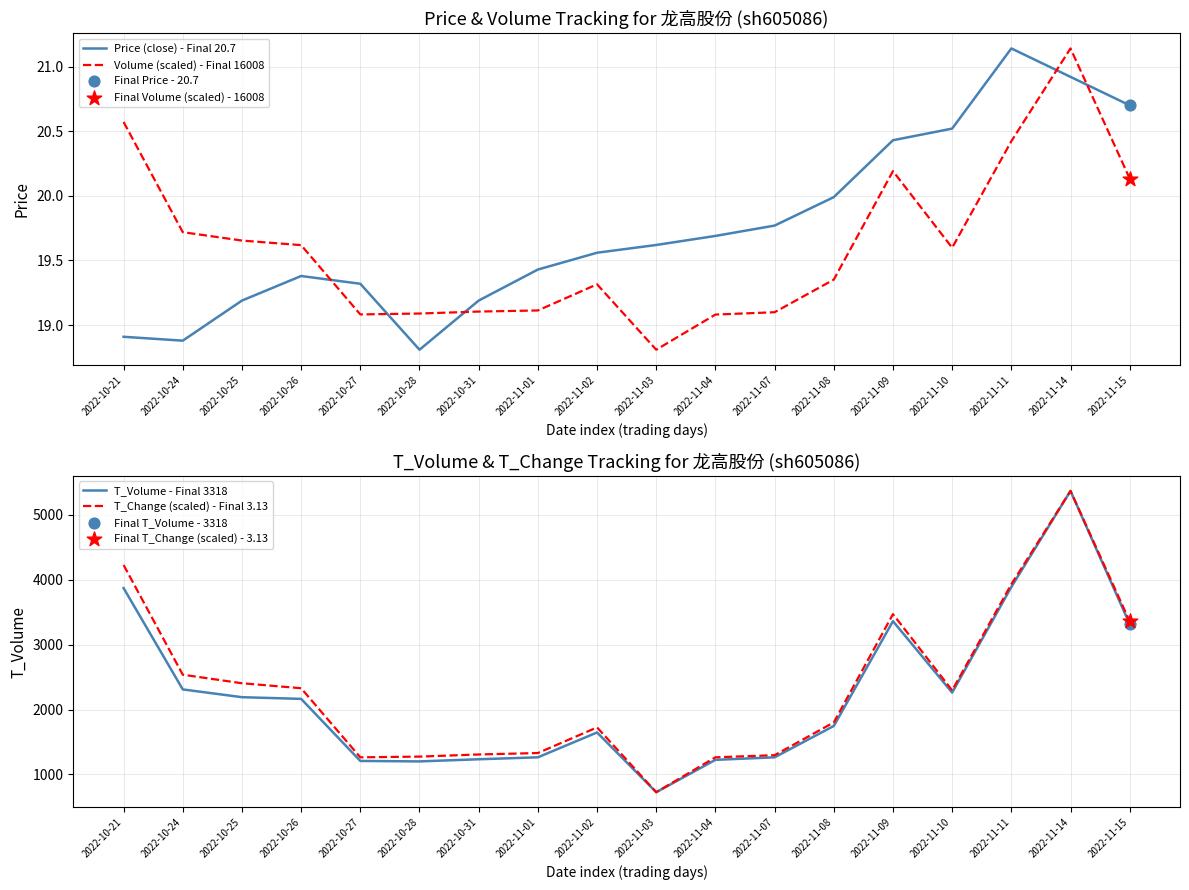

What are all the series names shown in the legend?

Price (close) - Final 20.7, Volume (scaled) - Final 16008, T_Volume - Final 3318, T_Change (scaled) - Final 3.13